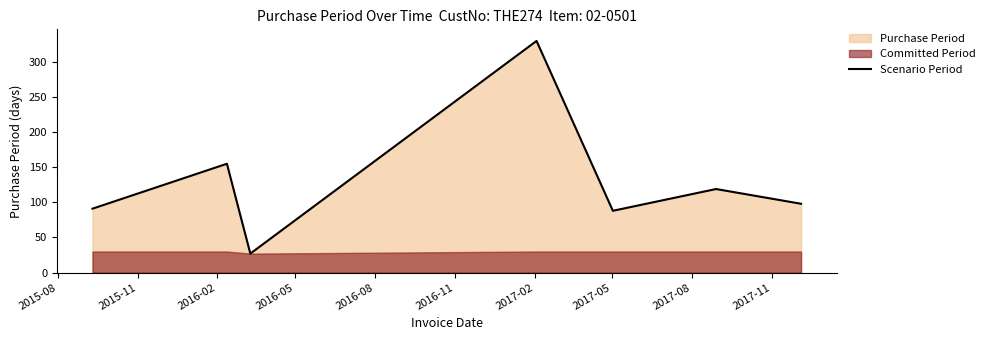

What is the minimum value for Scenario Period?

27